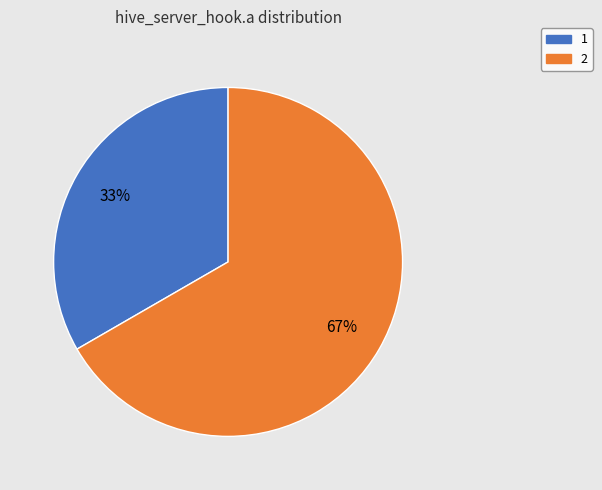

What is the largest slice in the pie chart?

2